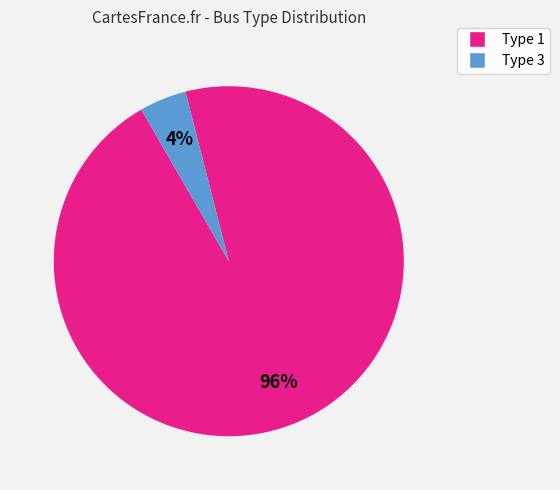

Is there any slice that represents more than half of the pie?

Yes